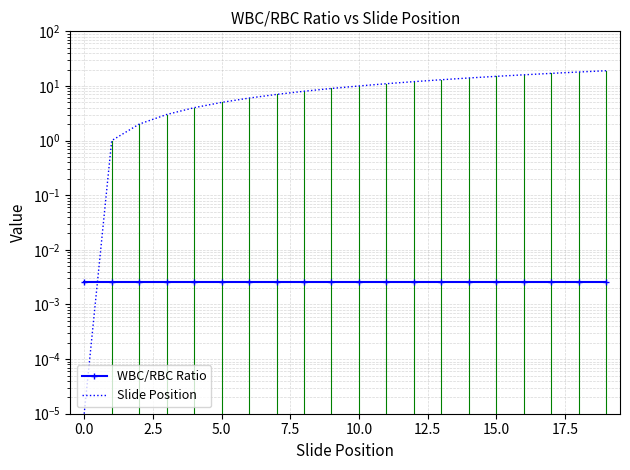

Between 7.5 and 17.5, which series saw the biggest shift?

Slide Position